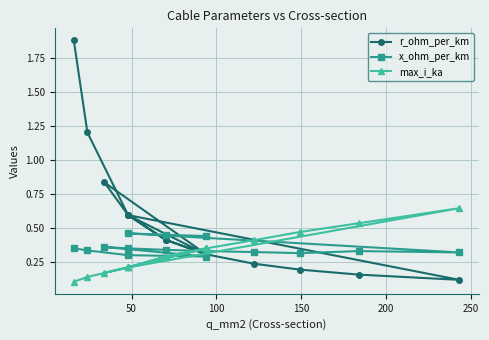

Reading left to right, extract all data points from this chart.

r_ohm_per_km: 1.9	1.2	0.6	0.3	0.8	0.6	0.4	0.3	0.2	0.2	0.2	0.1	0.6	0.4	0.3
x_ohm_per_km: 0.3	0.3	0.3	0.3	0.4	0.3	0.3	0.3	0.3	0.3	0.3	0.3	0.5	0.5	0.4
max_i_ka: 0.1	0.1	0.2	0.3	0.2	0.2	0.3	0.3	0.4	0.5	0.5	0.6	0.2	0.3	0.3